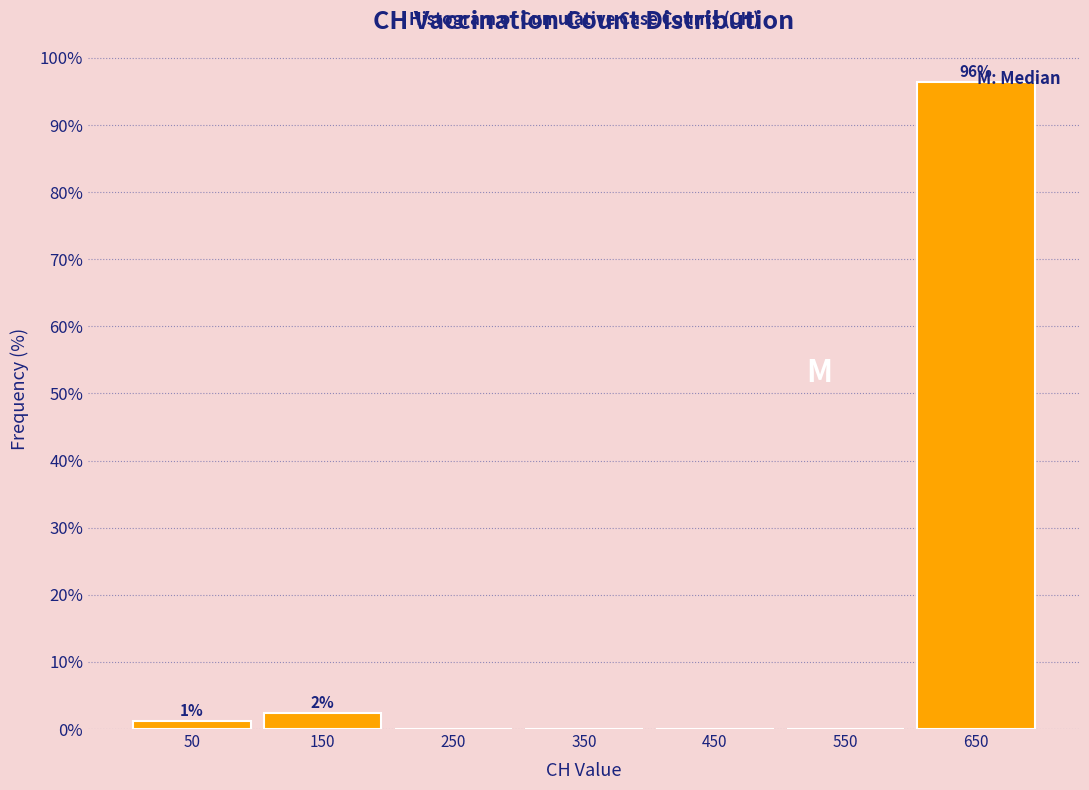

Over which range of the x-axis is the bar tallest?

600 to 700